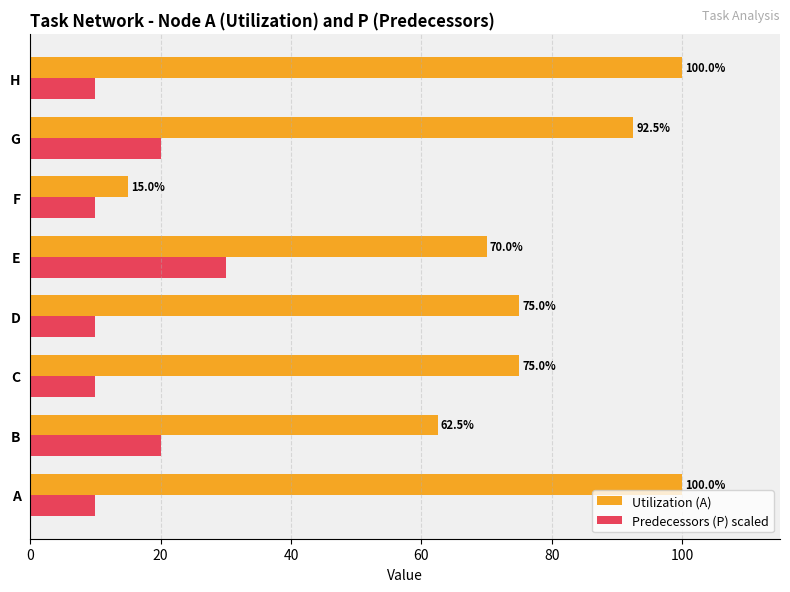

Is it true that Predecessors (P) scaled equals 20.0 at B?

True